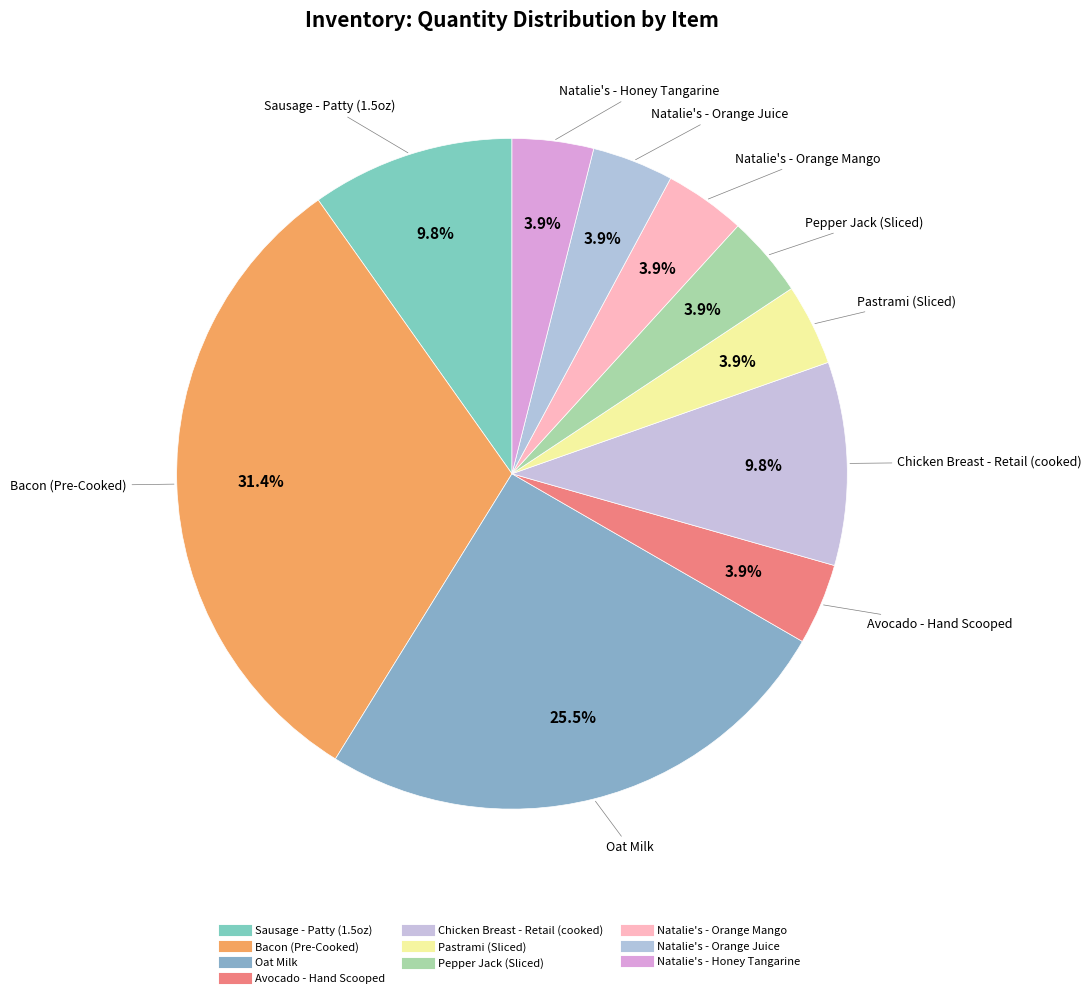

How many segments does this pie chart have?

10